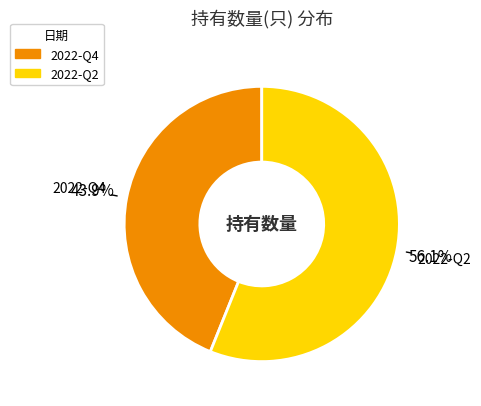

To the nearest percent, what portion does 2022-Q2 represent?

56%